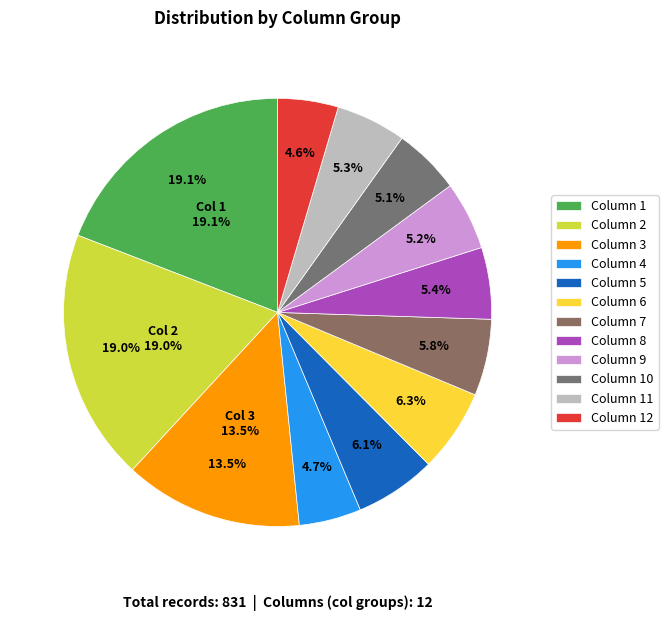

Is it true that col 3 is 14% of the pie?

False